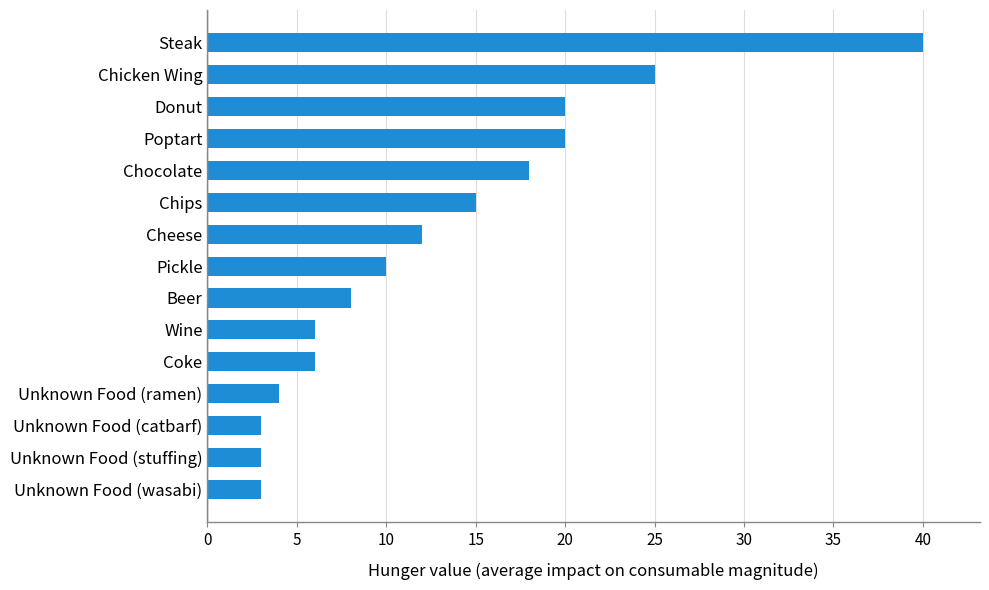

What is the change in value from Coke to Beer?

+2